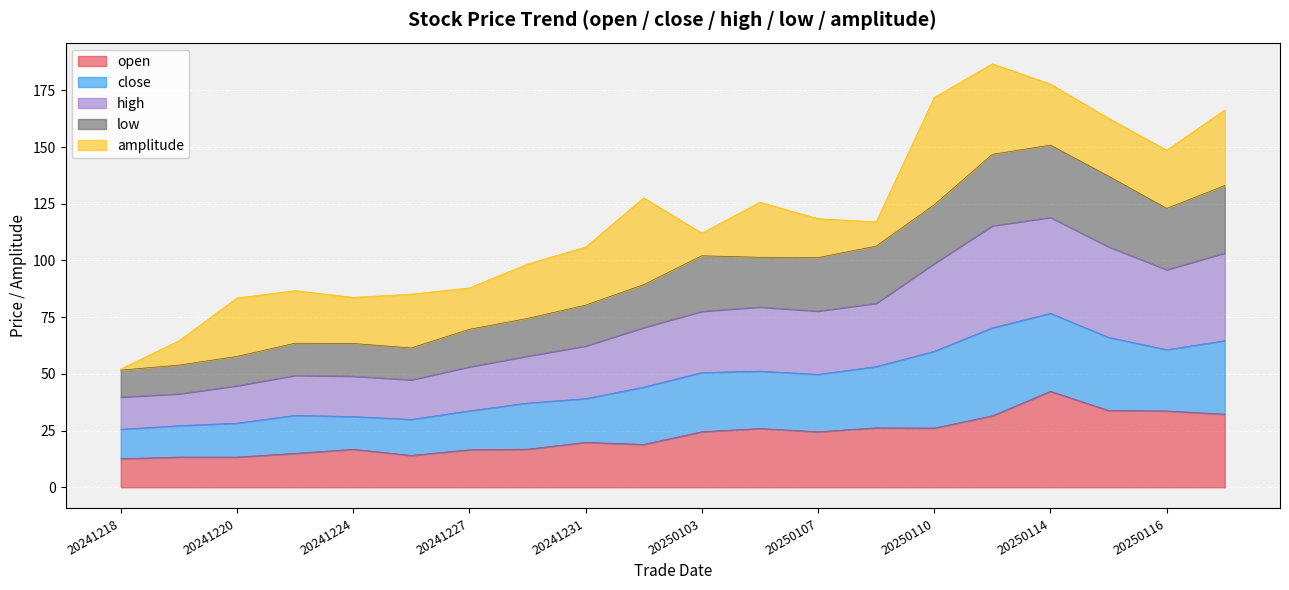

Rank the categories by low value from lowest to highest.

20241218, 20241219, 20241220, 20241226, 20241224, 20241223, 20241227, 20241230, 20241231, 20250102, 20250107, 20250106, 20250103, 20250108, 20250116, 20250110, 20250117, 20250115, 20250113, 20250114